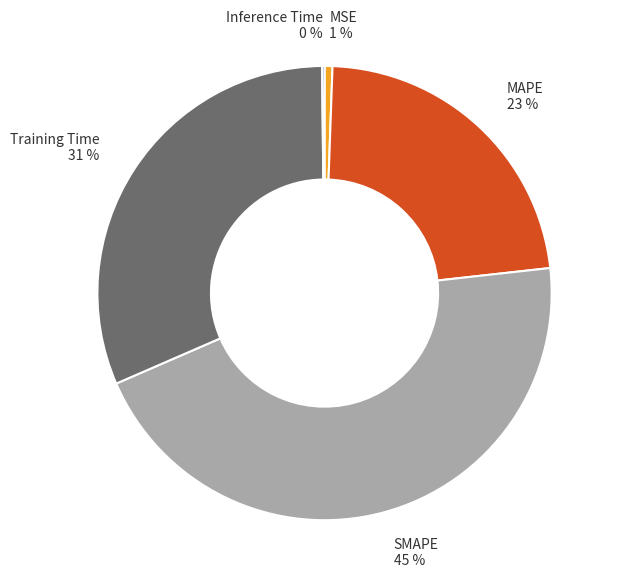

Which category has the biggest portion of the pie?

SMAPE